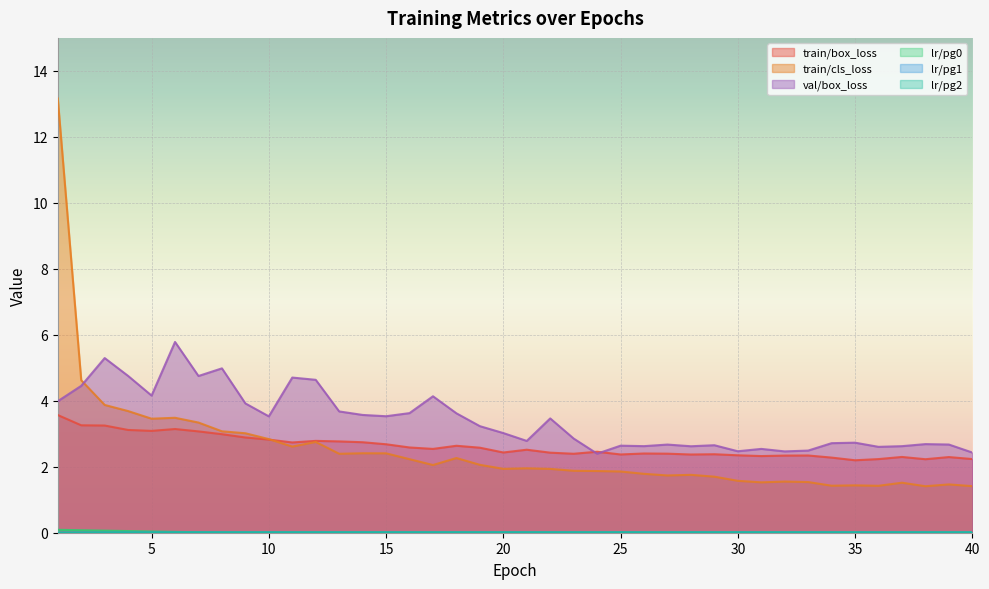

What is the spread (max minus min) of values at 28?

2.6